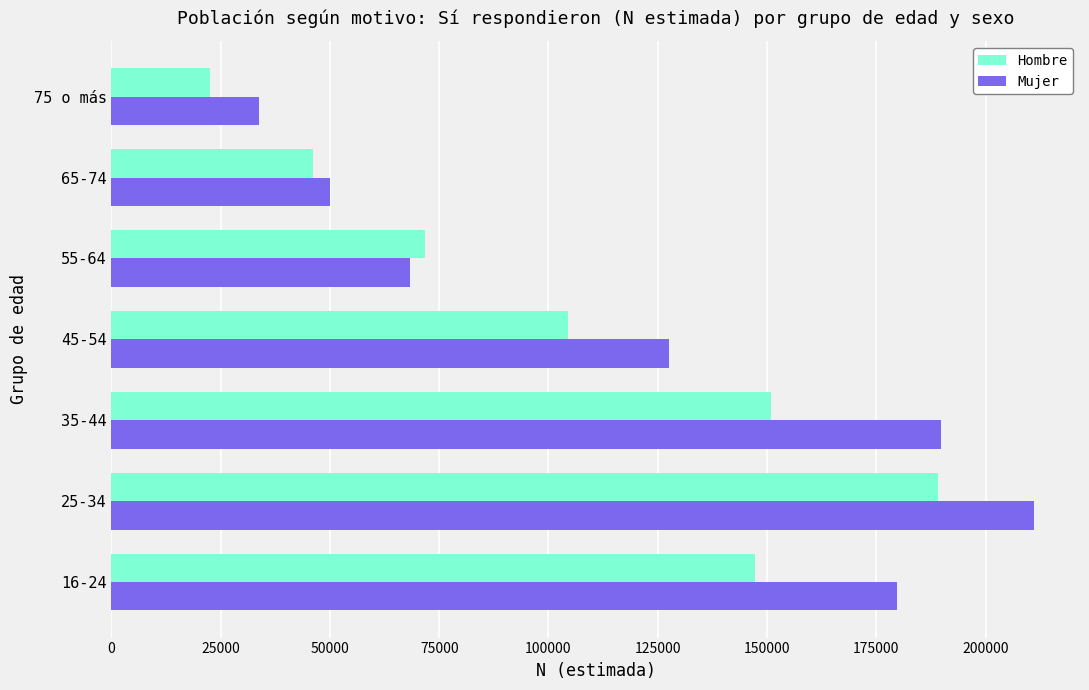

What is the difference between the maximum and minimum values in the Hombre series?

166607